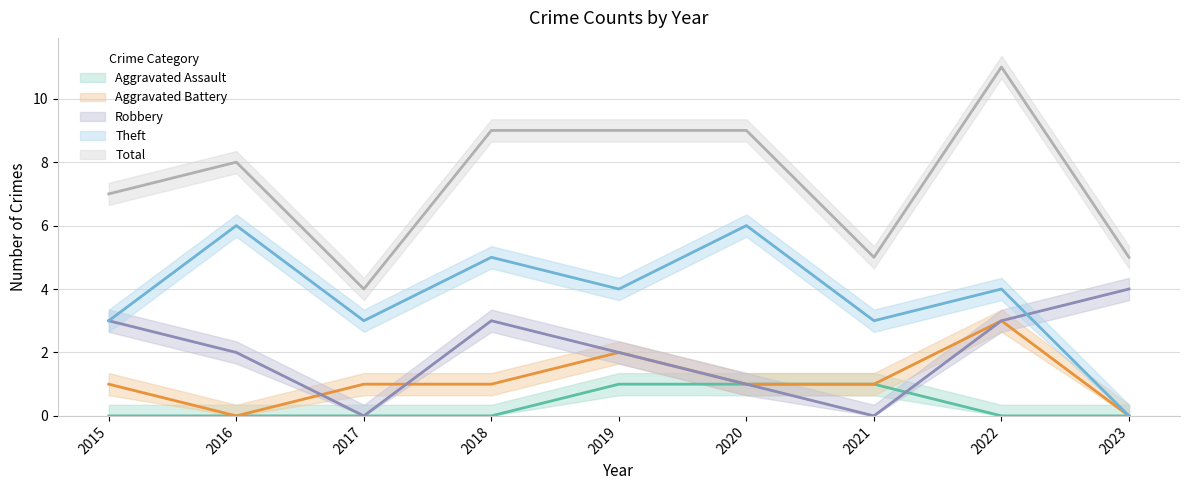

What is the total value across all series at 2020?

18